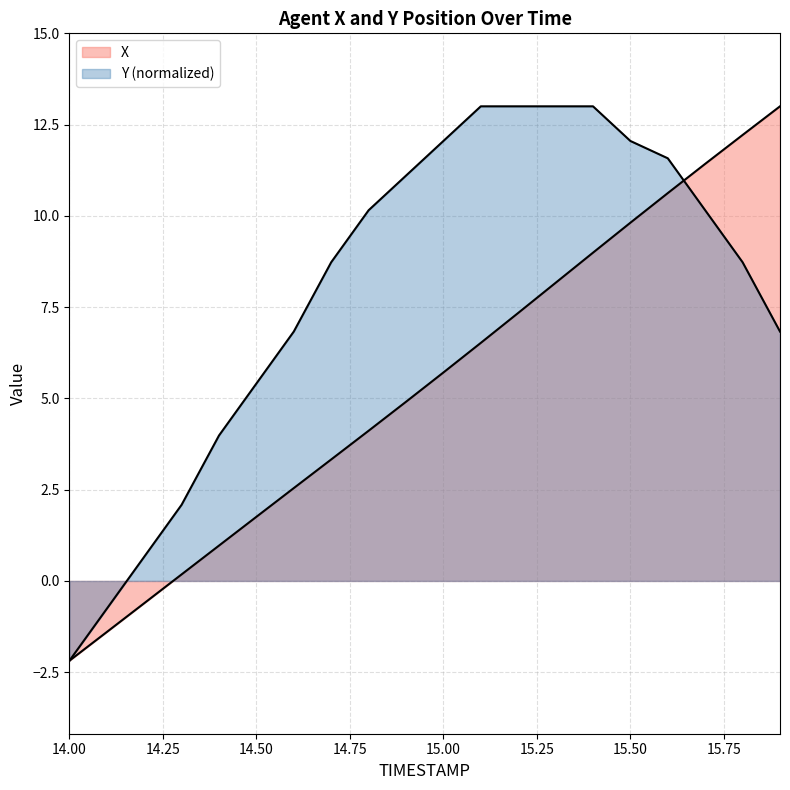

List the series in order of their overall mean, lowest first.

X, Y